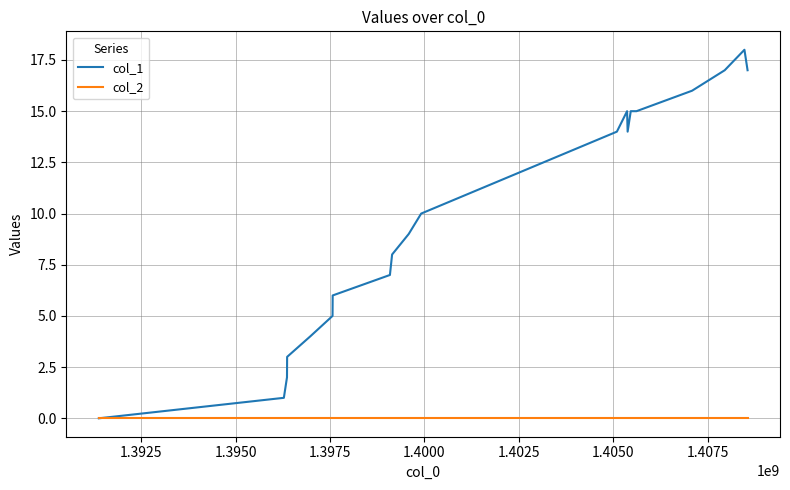

Does the chart have visible grid lines?

Yes